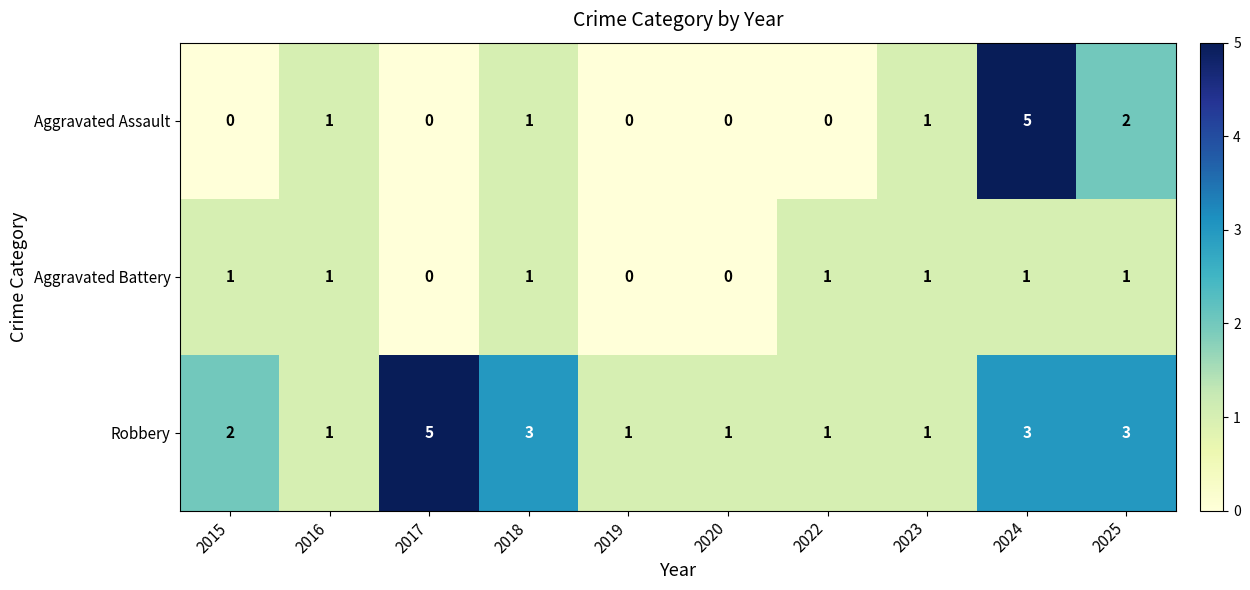

Count the number of data series in this chart.

3